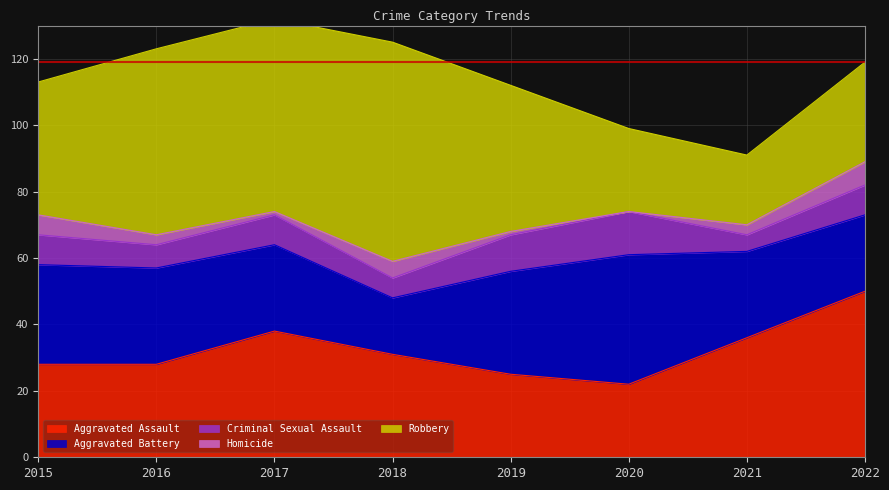

True or false: Criminal Sexual Assault has a value of 6 at 2018.

True